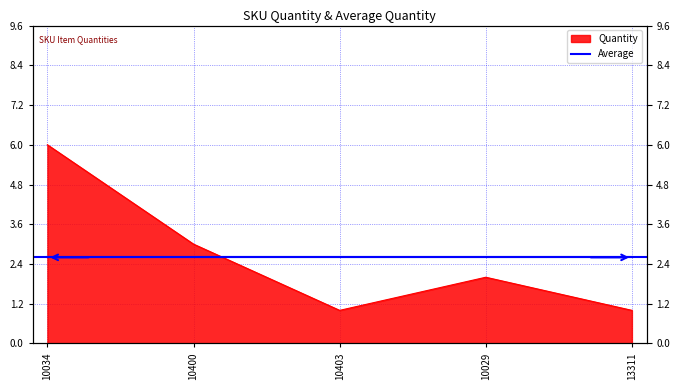

Between 10029 and 13311, which is larger?

10029